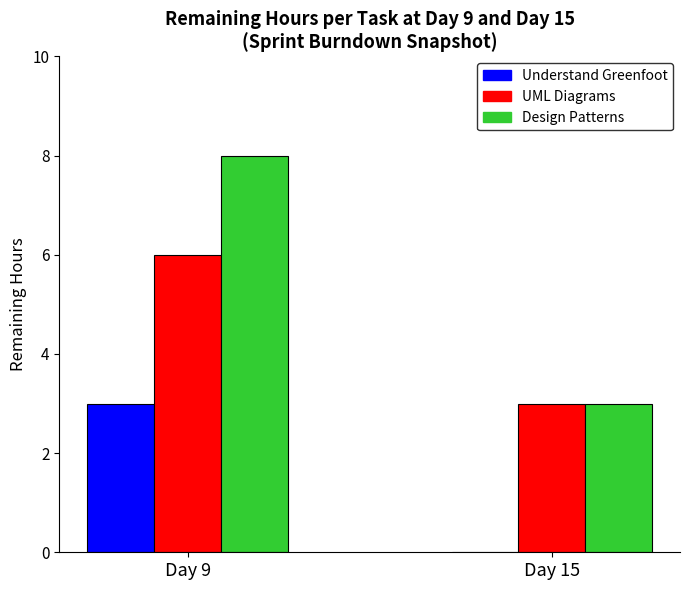

What is the maximum value for Understand Greenfoot?

3